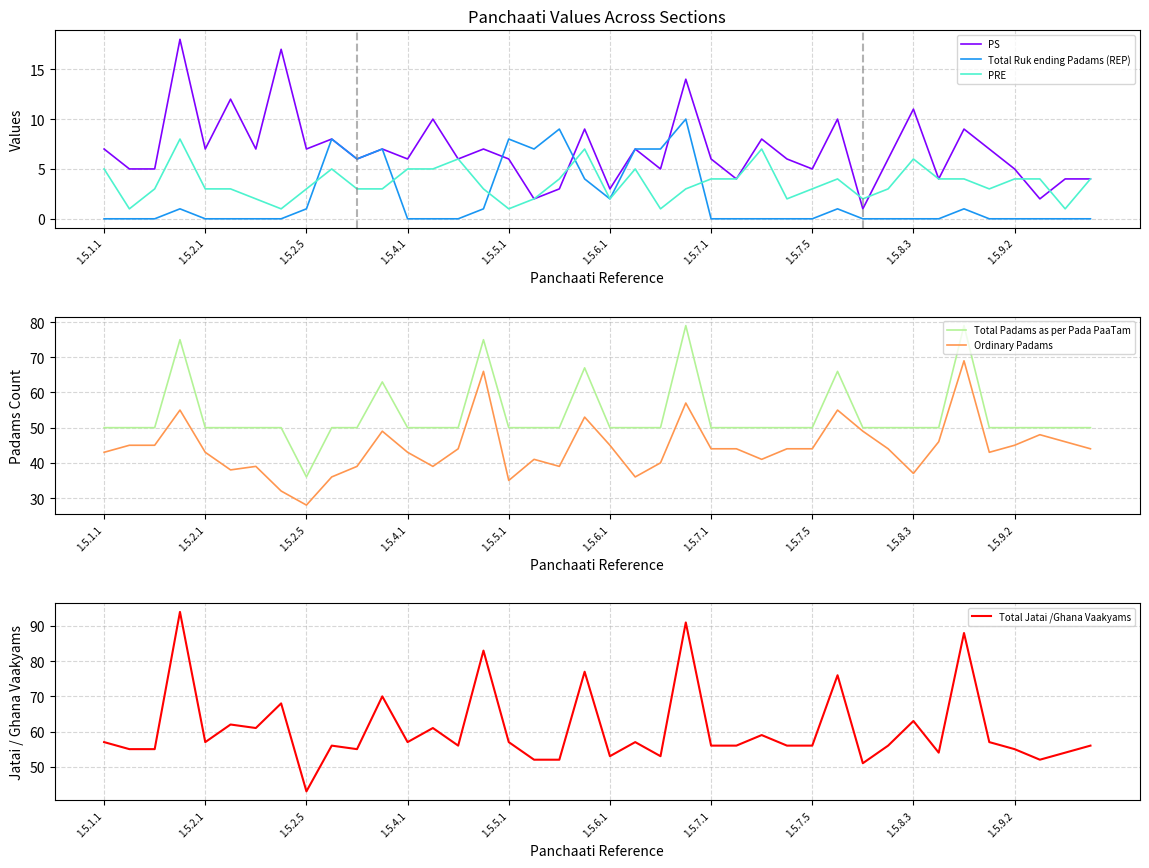

What is the maximum value for PRE?

8